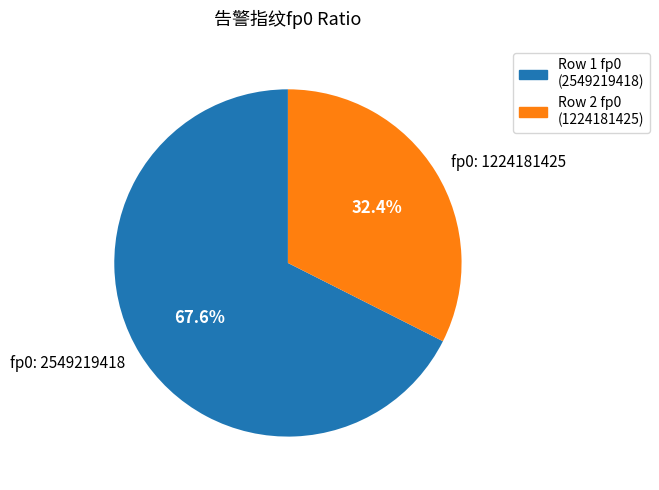

How many slices are in this pie chart?

2